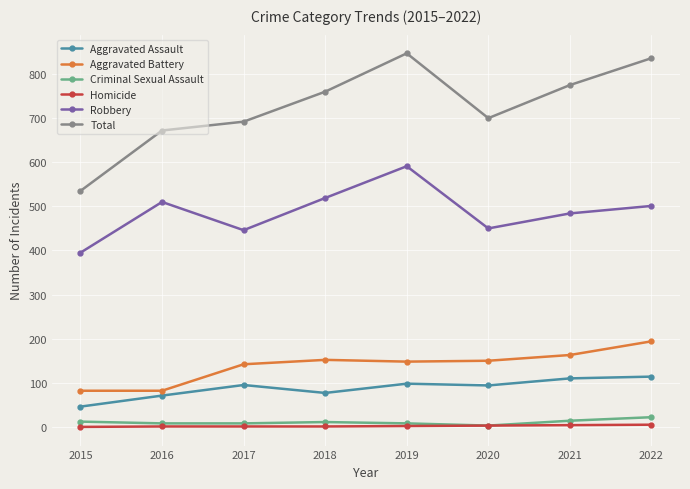

What is the difference between the maximum and minimum values in the Aggravated Assault series?

68